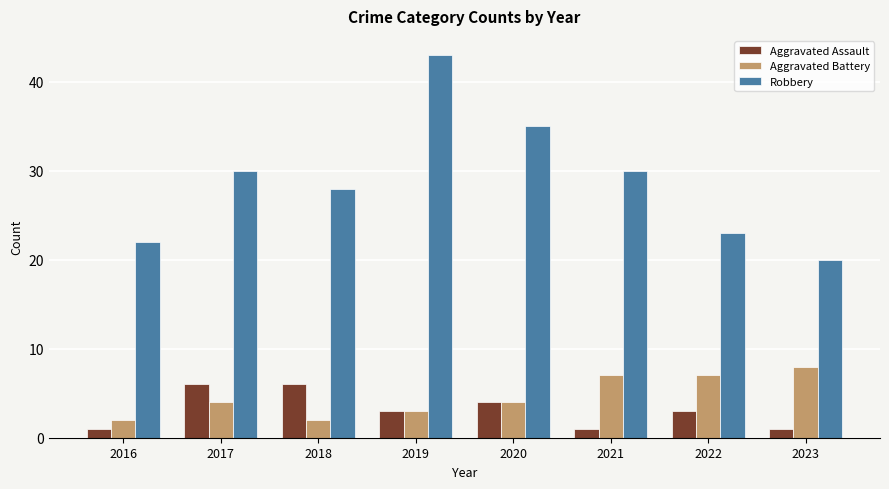

Reading left to right, what are all the values shown in this chart?

Aggravated Assault: 2016=1	2017=6	2018=6	2019=3	2020=4	2021=1	2022=3	2023=1
Aggravated Battery: 2016=2	2017=4	2018=2	2019=3	2020=4	2021=7	2022=7	2023=8
Robbery: 2016=22	2017=30	2018=28	2019=43	2020=35	2021=30	2022=23	2023=20